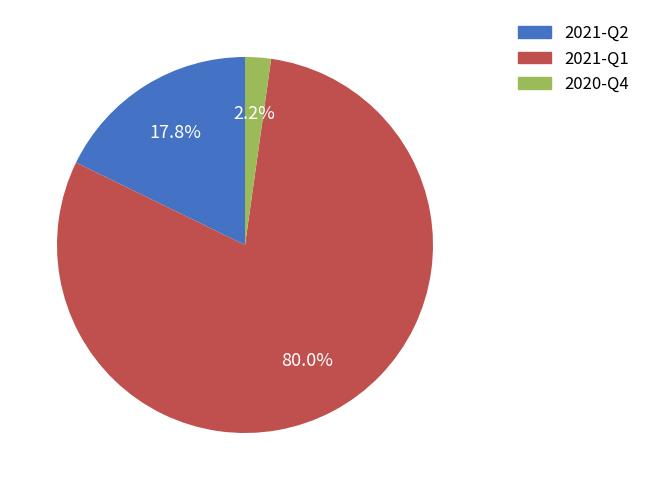

Which has a higher value, 2020-Q4 or 2021-Q2?

2021-Q2